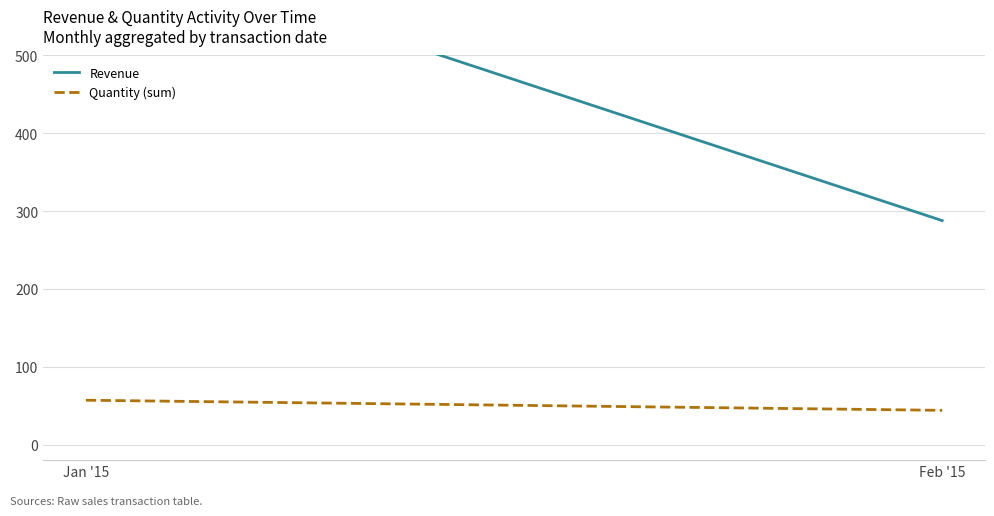

What value does the Revenue series have at Jan '15?

650.3